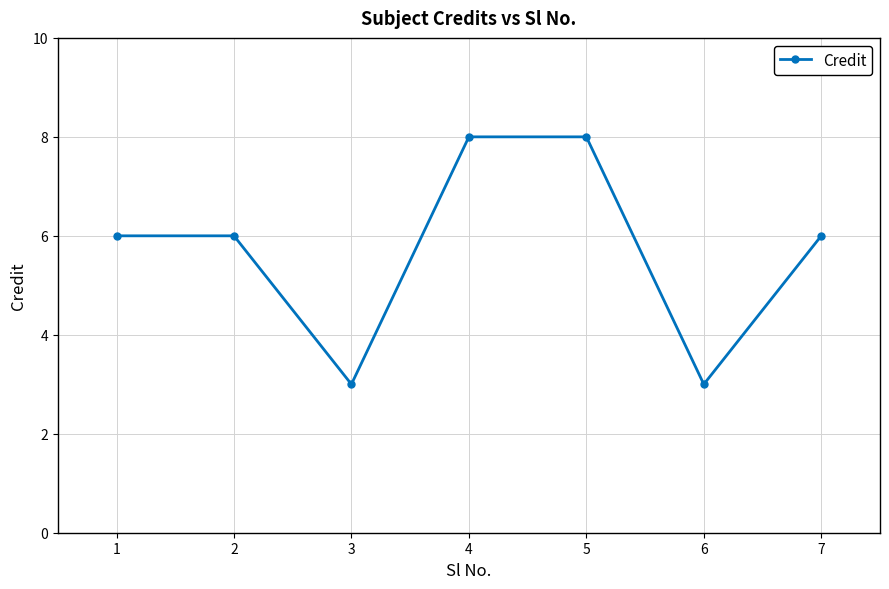

How many series are shown in this chart?

1